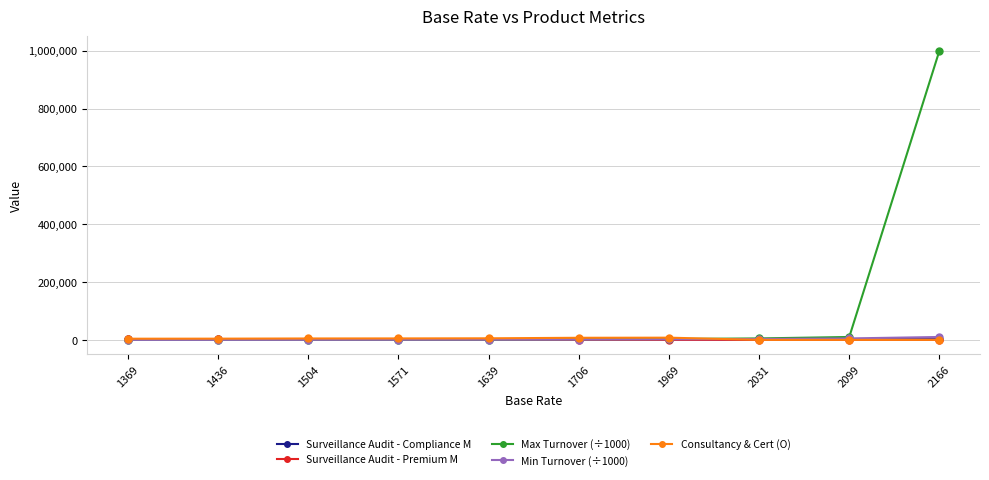

How many distinct data groups are displayed?

5